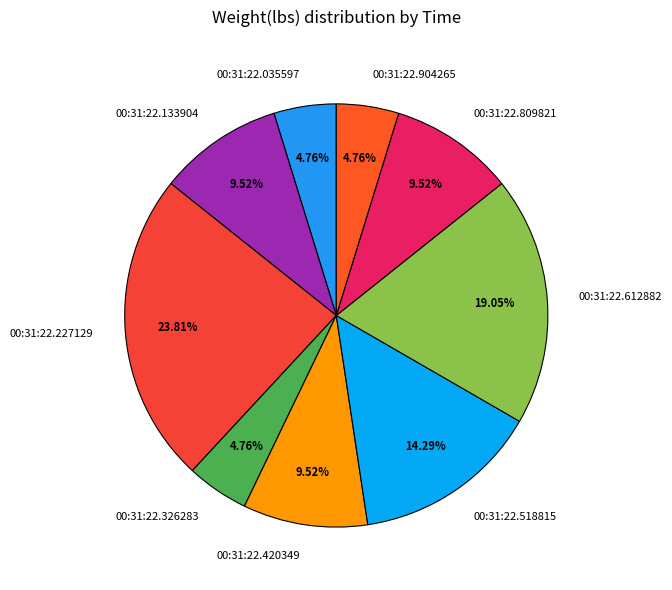

To the nearest percent, what is the difference between the largest and smallest slice percentages?

19%